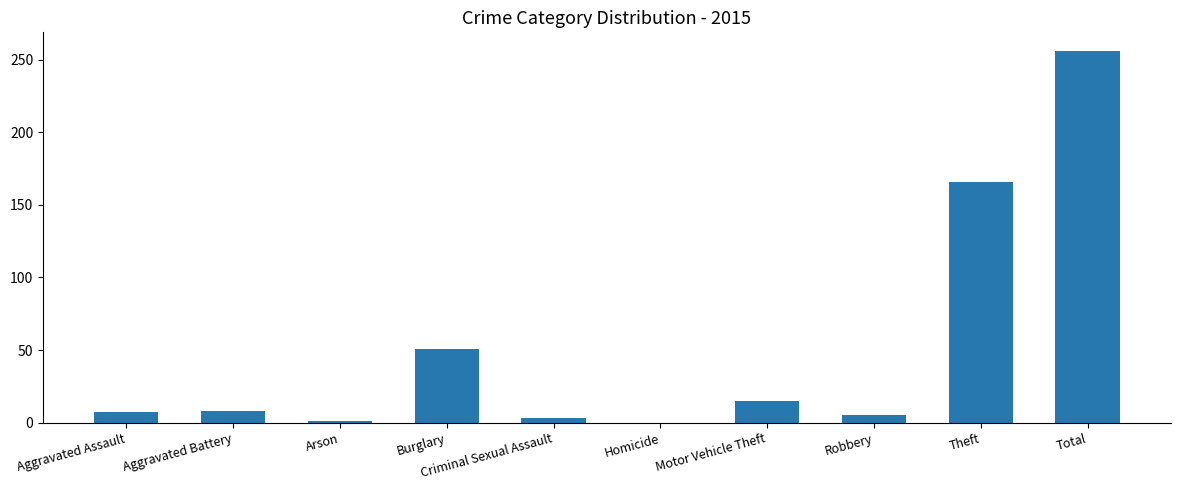

What is the change in value from Homicide to Motor Vehicle Theft?

+15